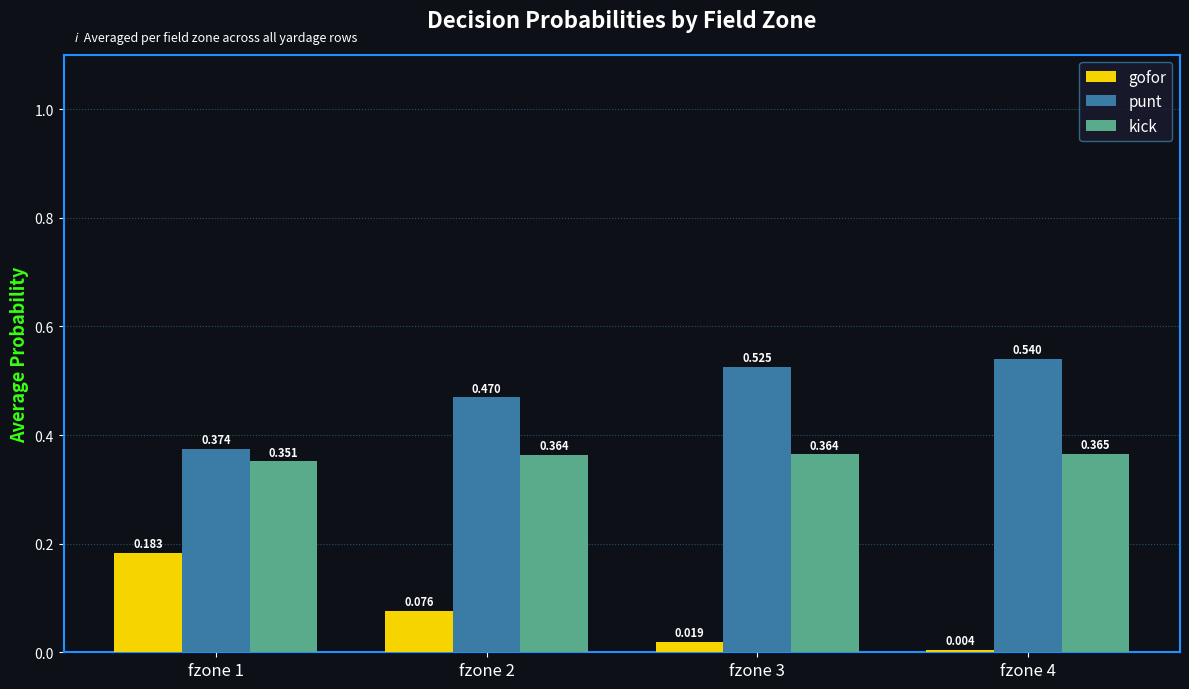

Which series has the largest total across all categories?

punt